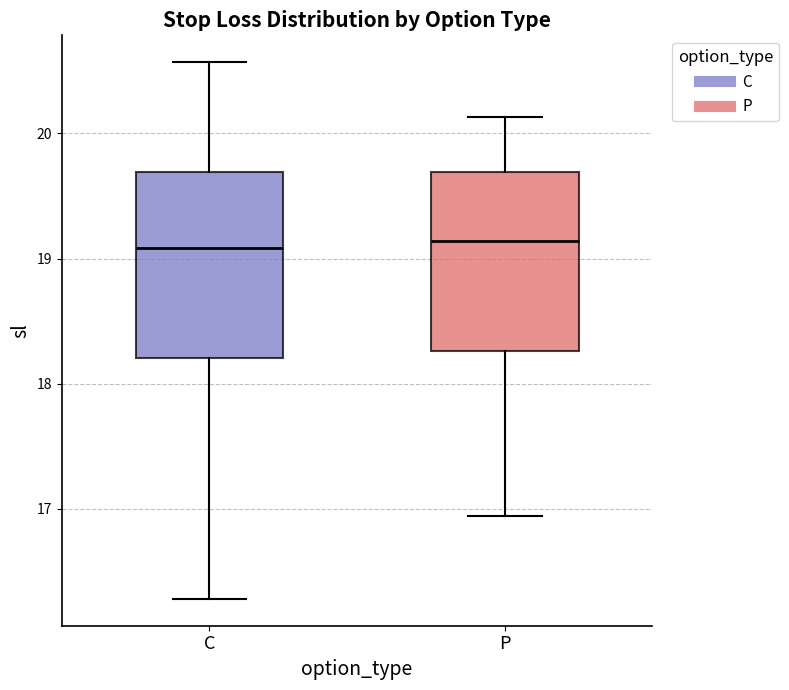

Where does the median line of the box for P sit on the y-axis? The values are not printed on the chart, so give them approximately, as read against the axis.

19.1